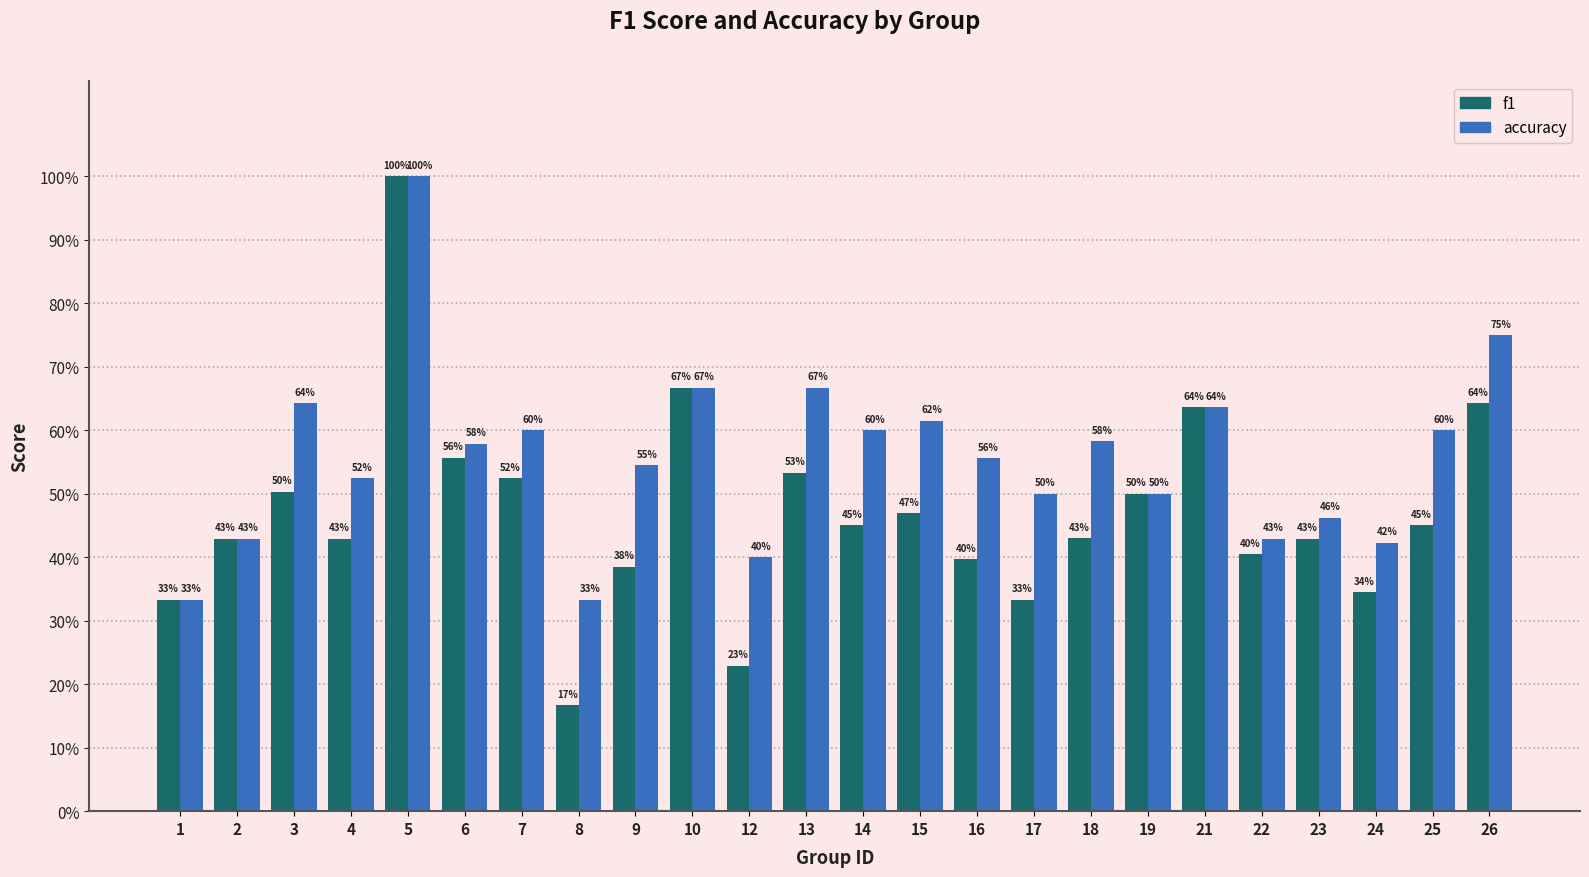

Does the chart contain stacked bars?

No